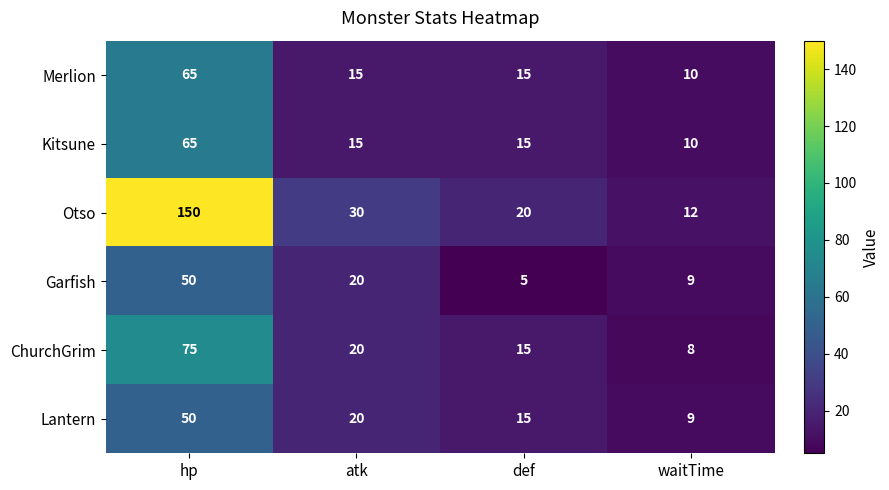

What is the approximate value of Garfish at def?

5